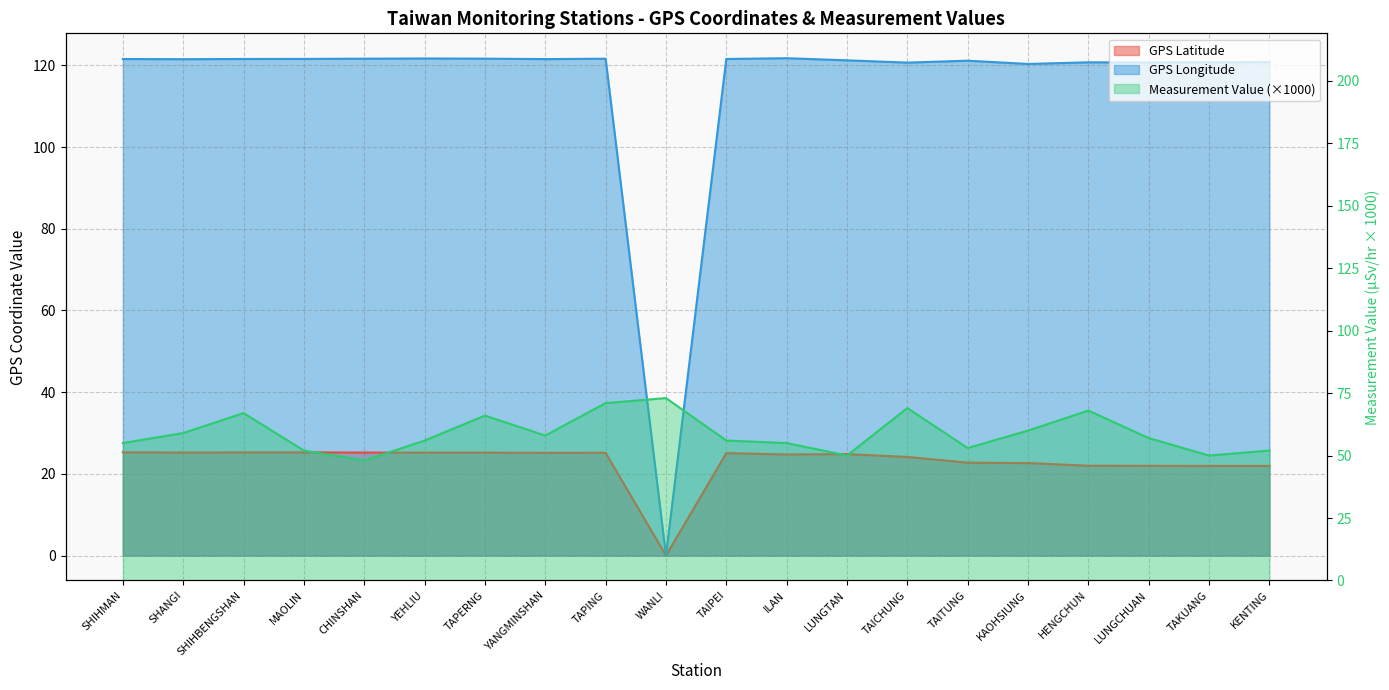

At which category is the sum across all series the highest?

TAPING